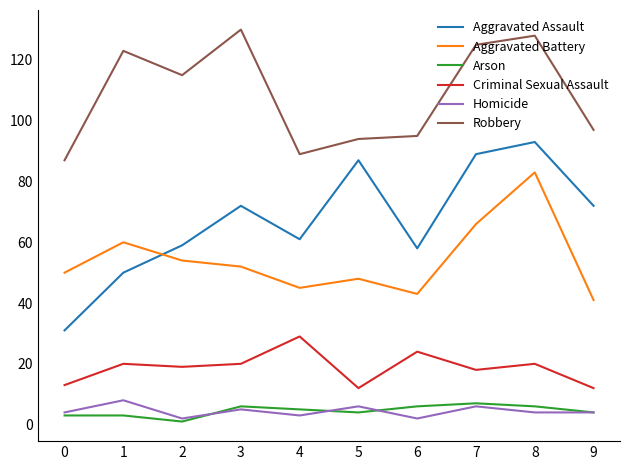

Which series has the largest total across all categories?

Robbery